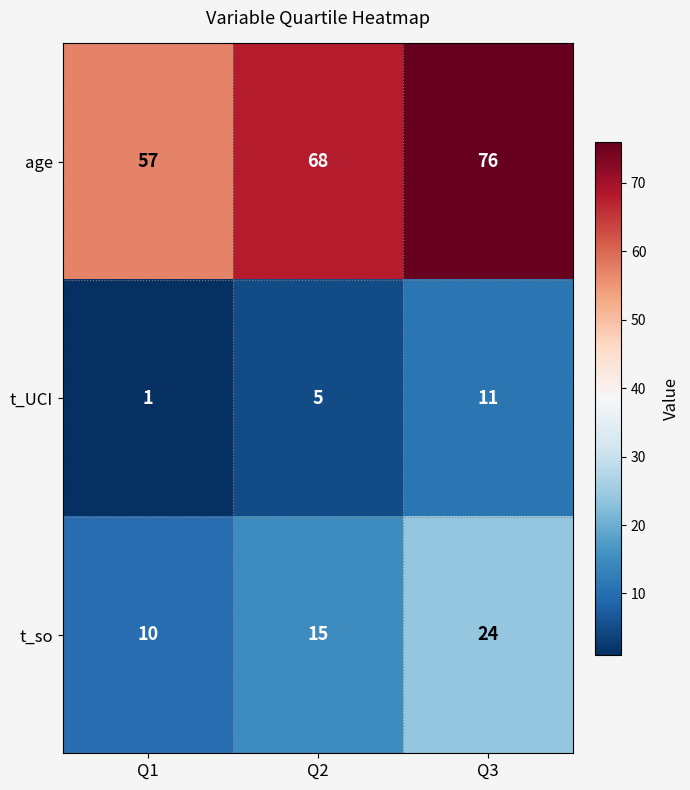

Count the number of data series in this chart.

3